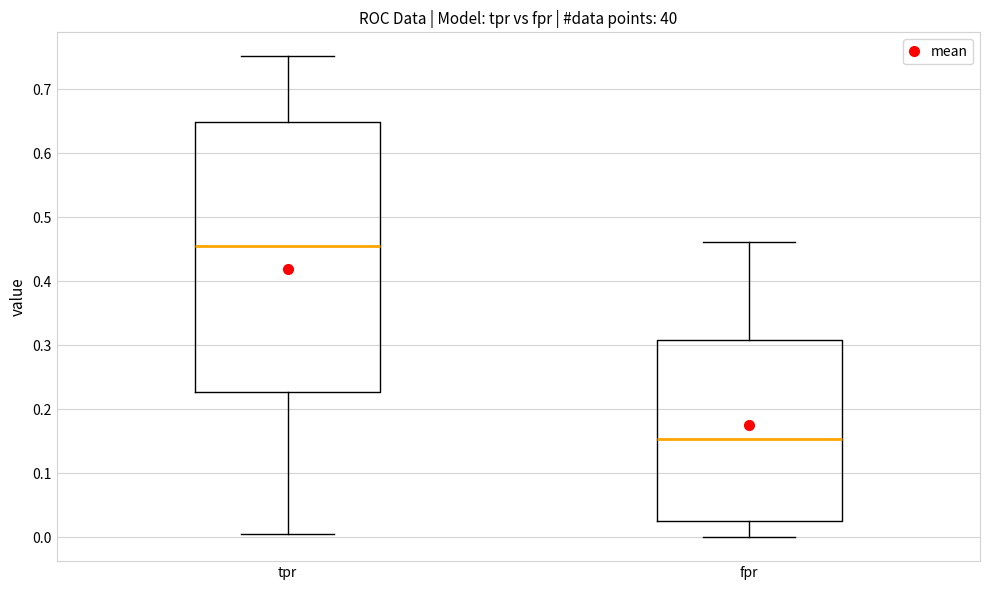

Where is the lower edge of the box for tpr on the y-axis? The values are not printed on the chart, so give them approximately, as read against the axis.

0.23